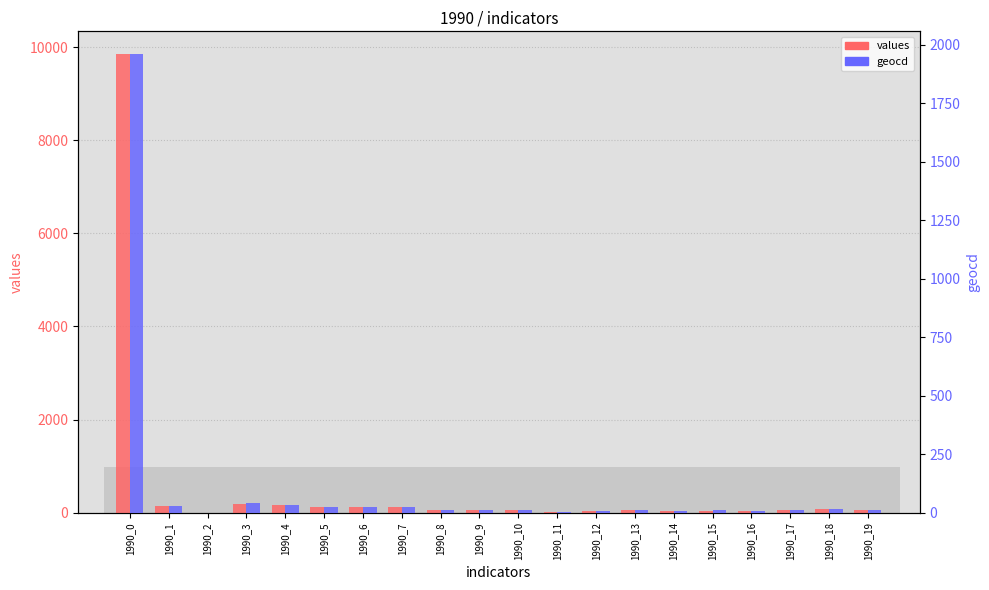

Which category has the highest value in the values series?

1990_0